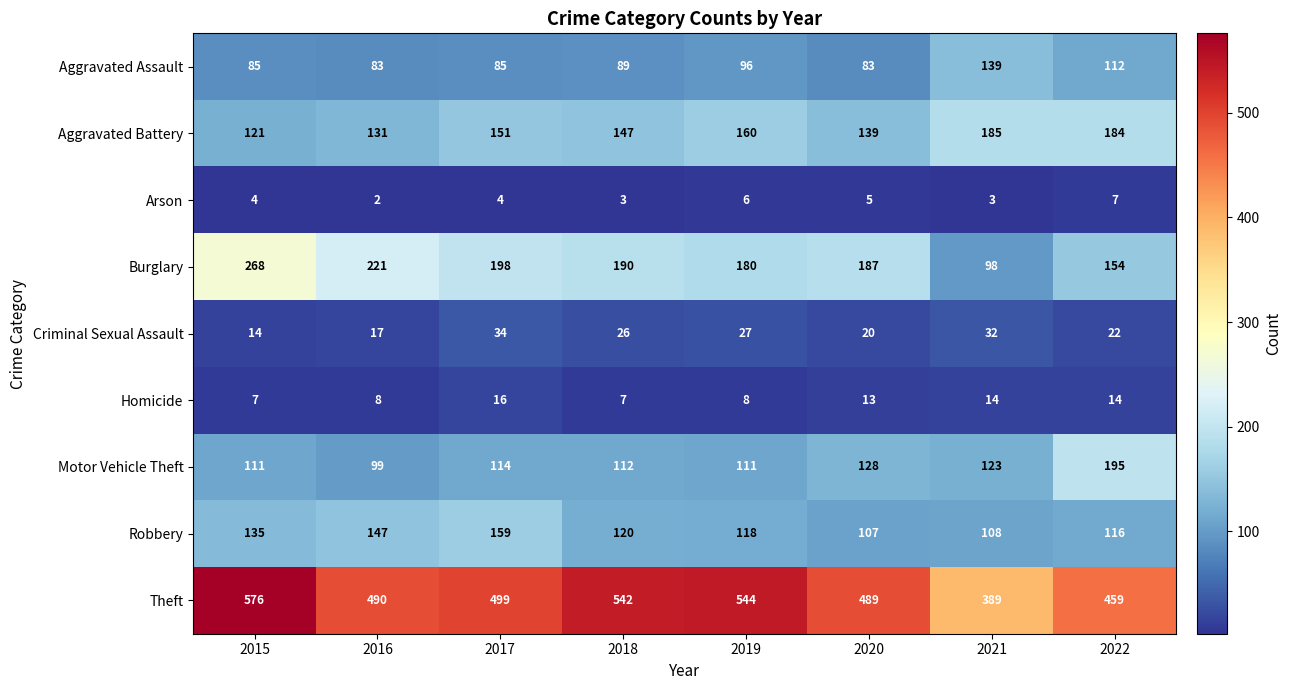

Read the Motor Vehicle Theft value at 2020.

128